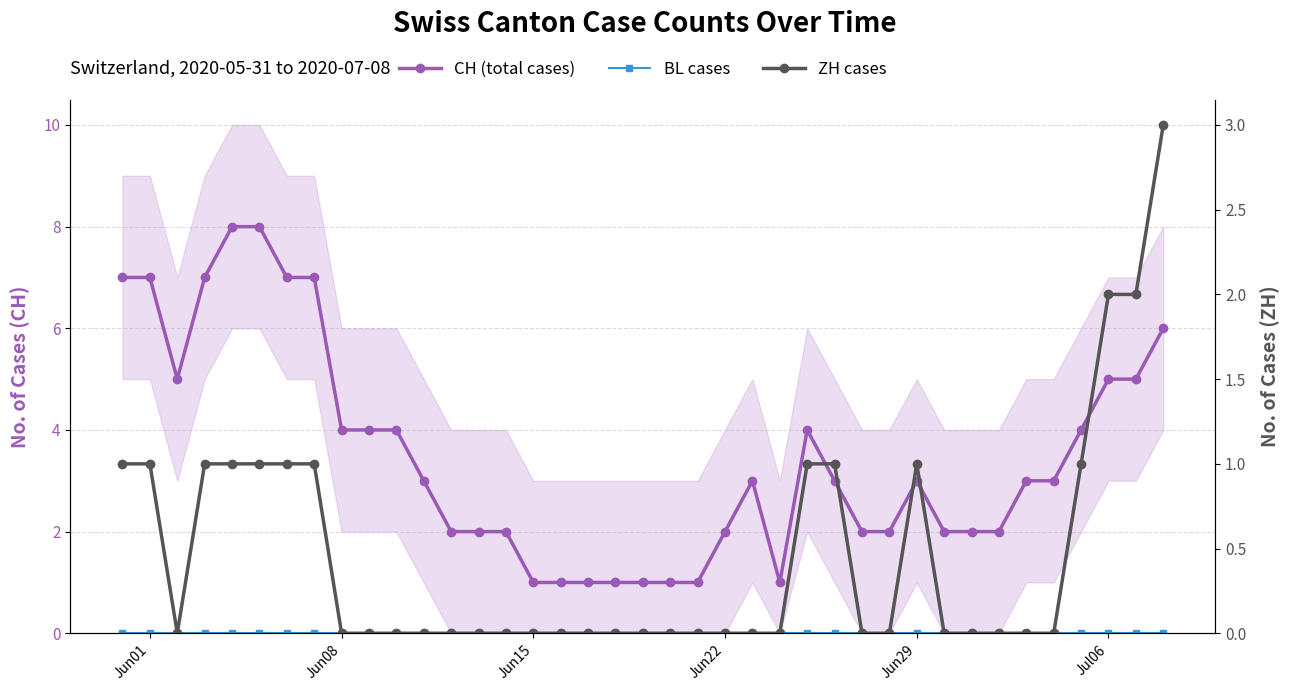

At how many categories does at least one series exceed 3?

16